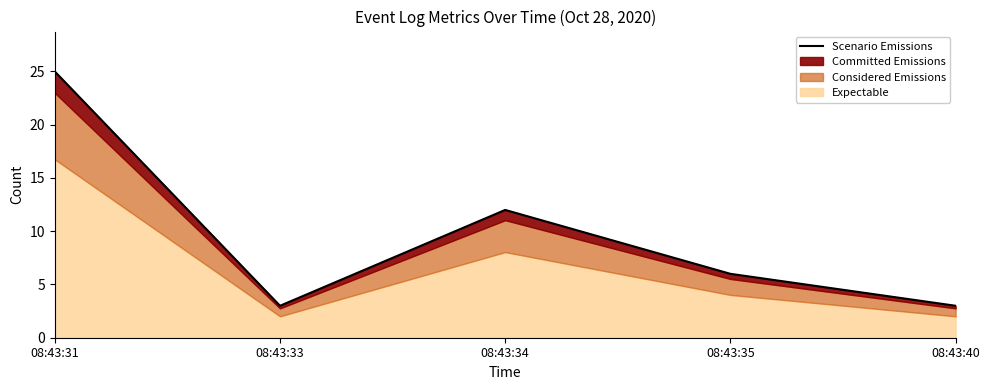

True or false: the data shows 5 at 08:43:33.

False